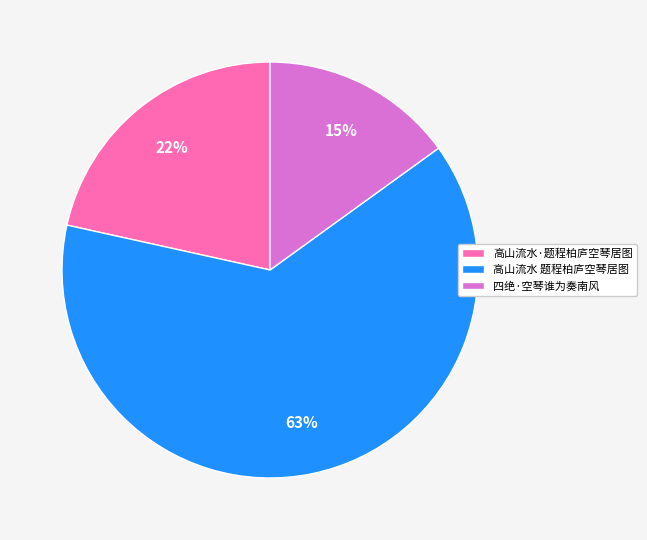

How many slices are in this pie chart?

3